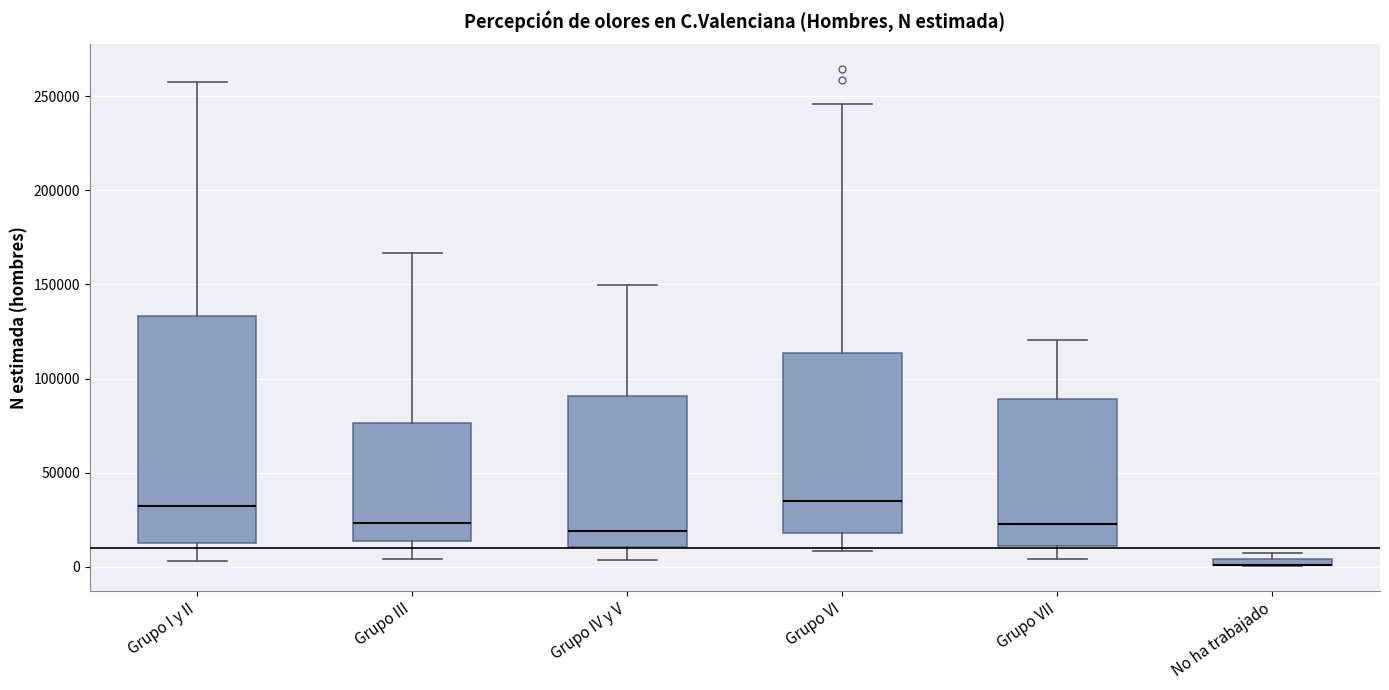

Comparing the boxes themselves (not the whiskers), which one is the tallest?

Grupo I y II